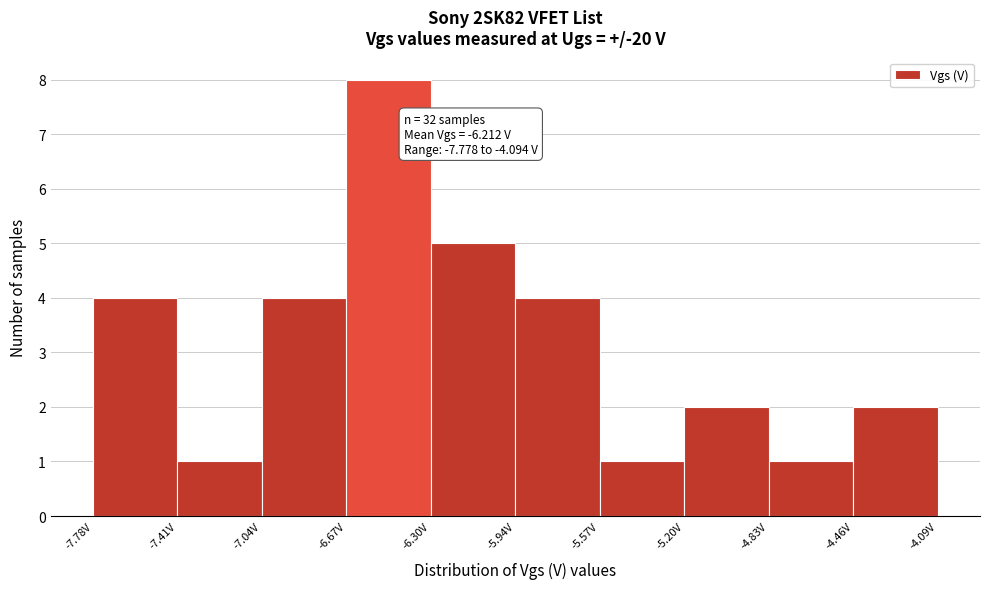

Over which range of the x-axis is the bar tallest?

-6.65 to -6.30